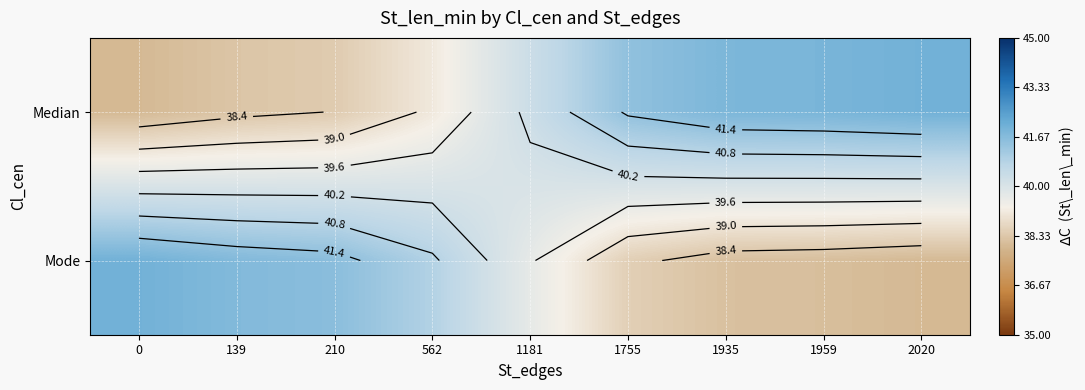

What is the sum of all row_0 values?

361.3